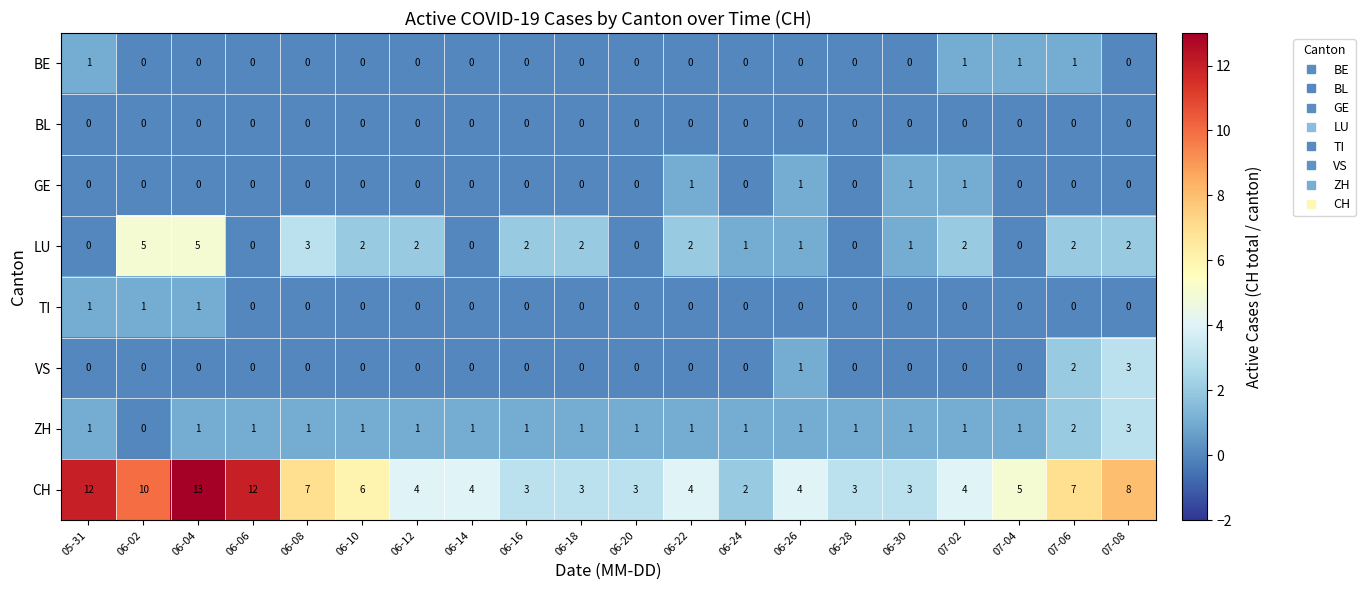

What is the total value across all series at 06-16?

6